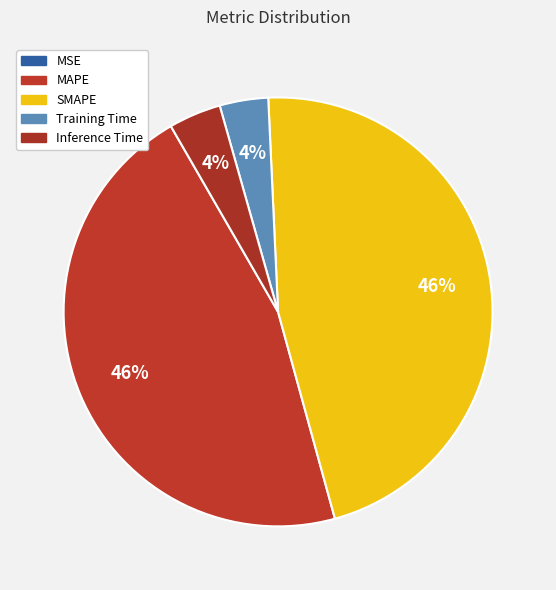

To the nearest percent, what is the average slice percentage?

20%